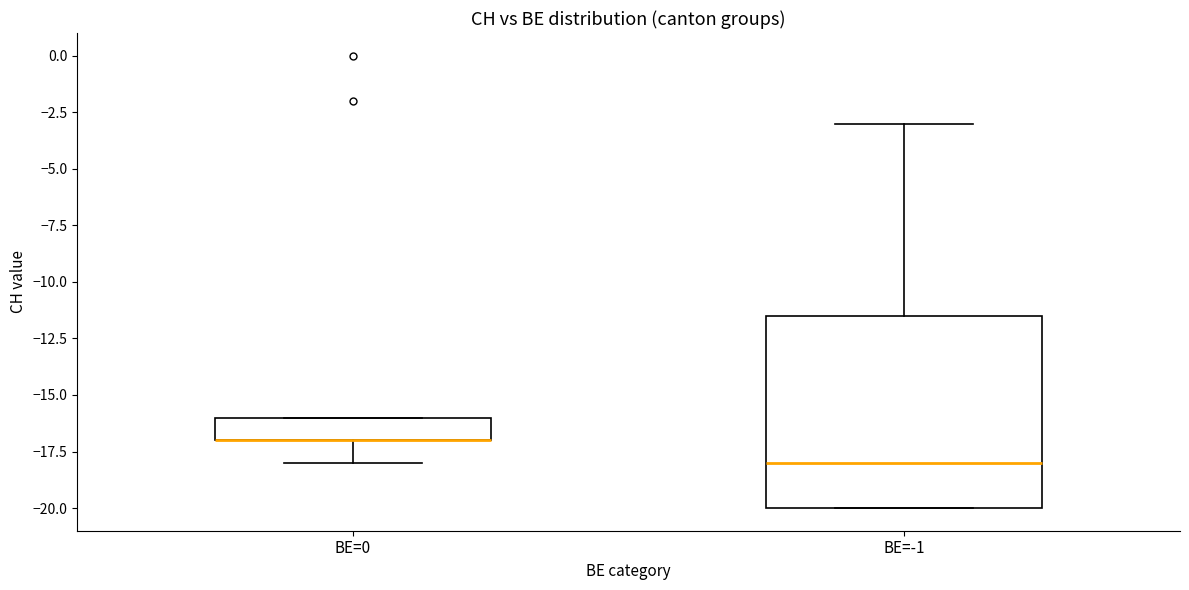

Reading left to right, read every box against the y-axis: the position of its median line, the range the box covers, and the ends of its whiskers. The values are not printed on the chart, so give them approximately, as read against the axis.

BE=0: median -17.0 (drawn on the box's lower edge), box -17.0 to -16.0, whiskers -18.0 to -16.0
BE=-1: median -18.0, box -20.0 to -11.5, whiskers -20.0 to -3.0